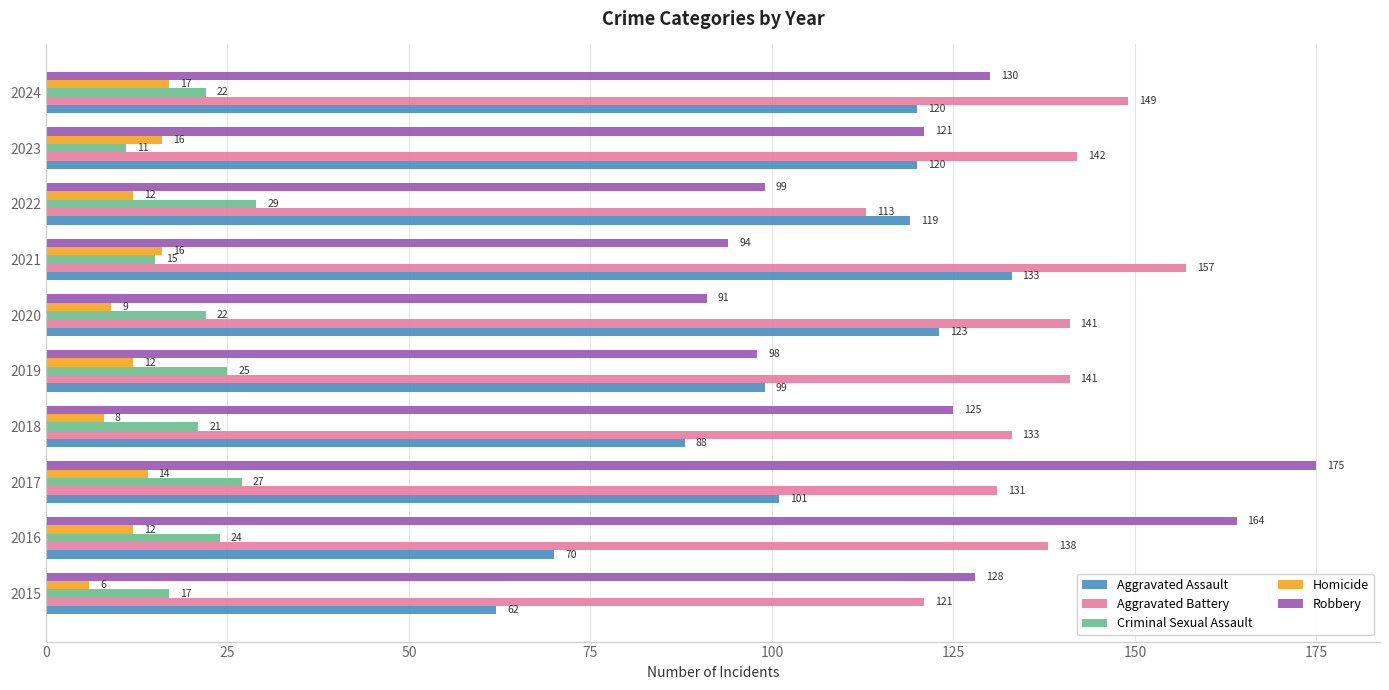

What is the lowest value of the Criminal Sexual Assault series?

11